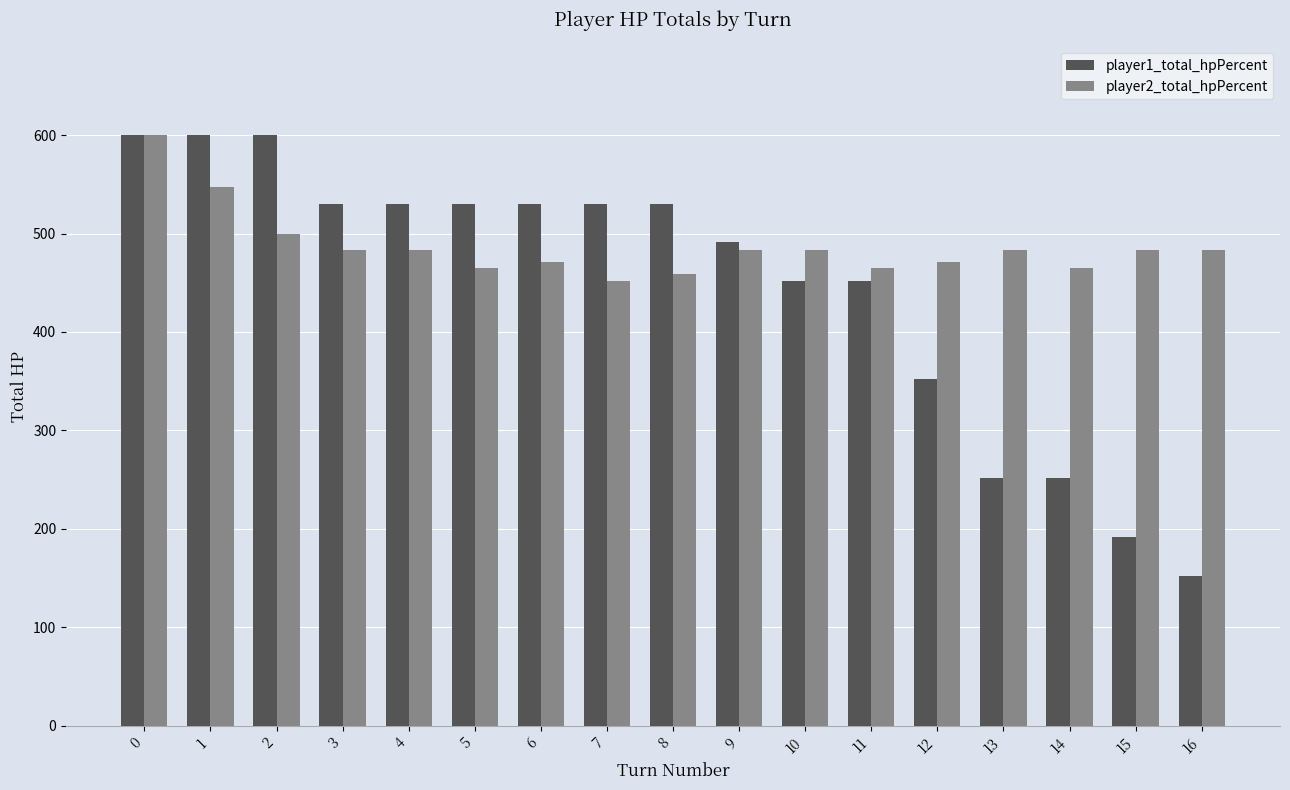

True or false: player1_total_hpPercent has a value of 152 at 12.

False